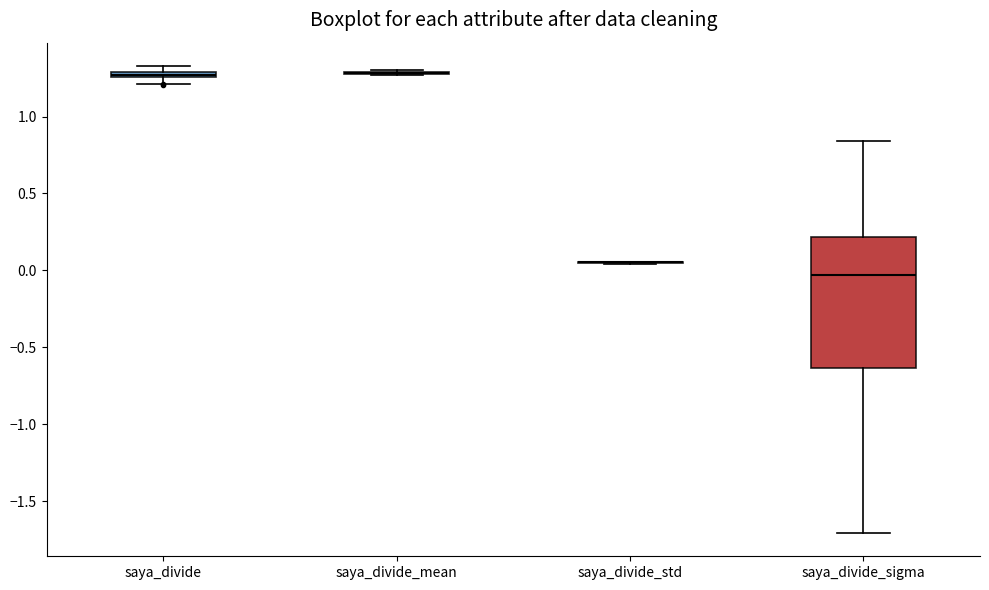

Where does the upper whisker of the box for saya_divide_sigma end on the y-axis? The values are not printed on the chart, so give them approximately, as read against the axis.

0.85